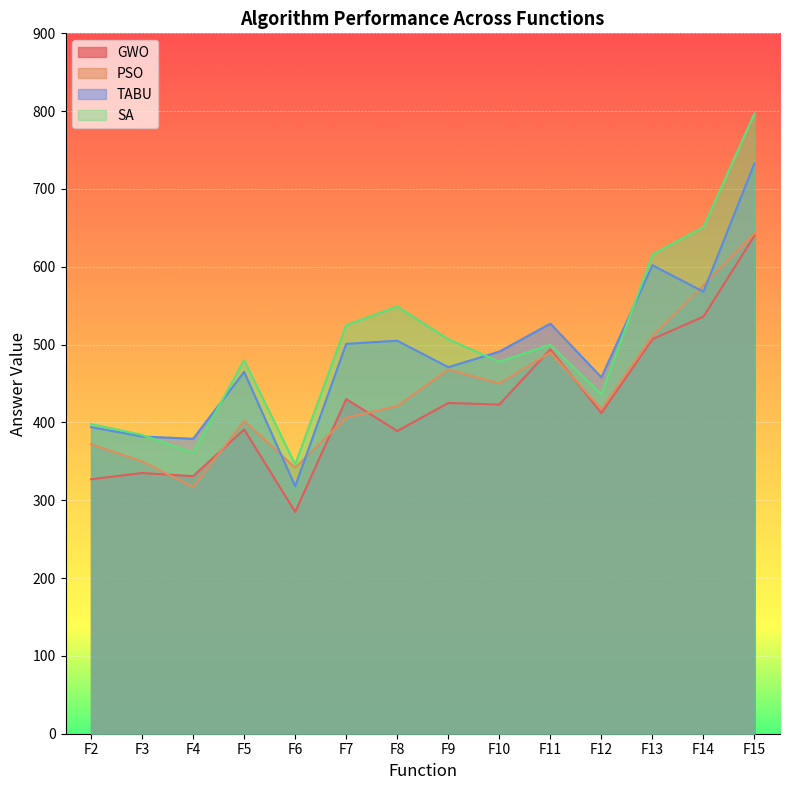

What is the highest value of the SA series?

797